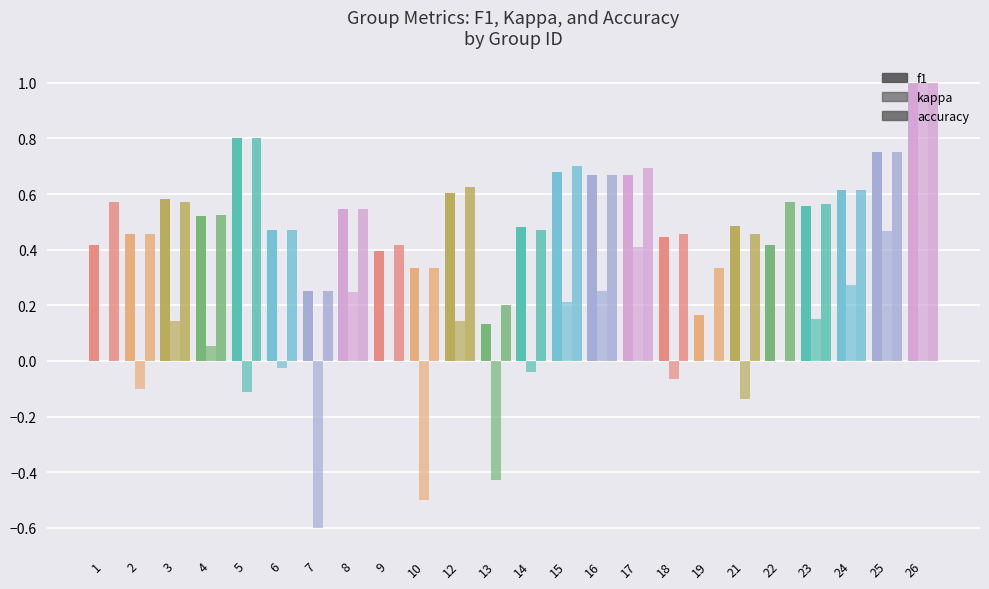

What is the difference between the kappa values at 7 and 15?

0.8